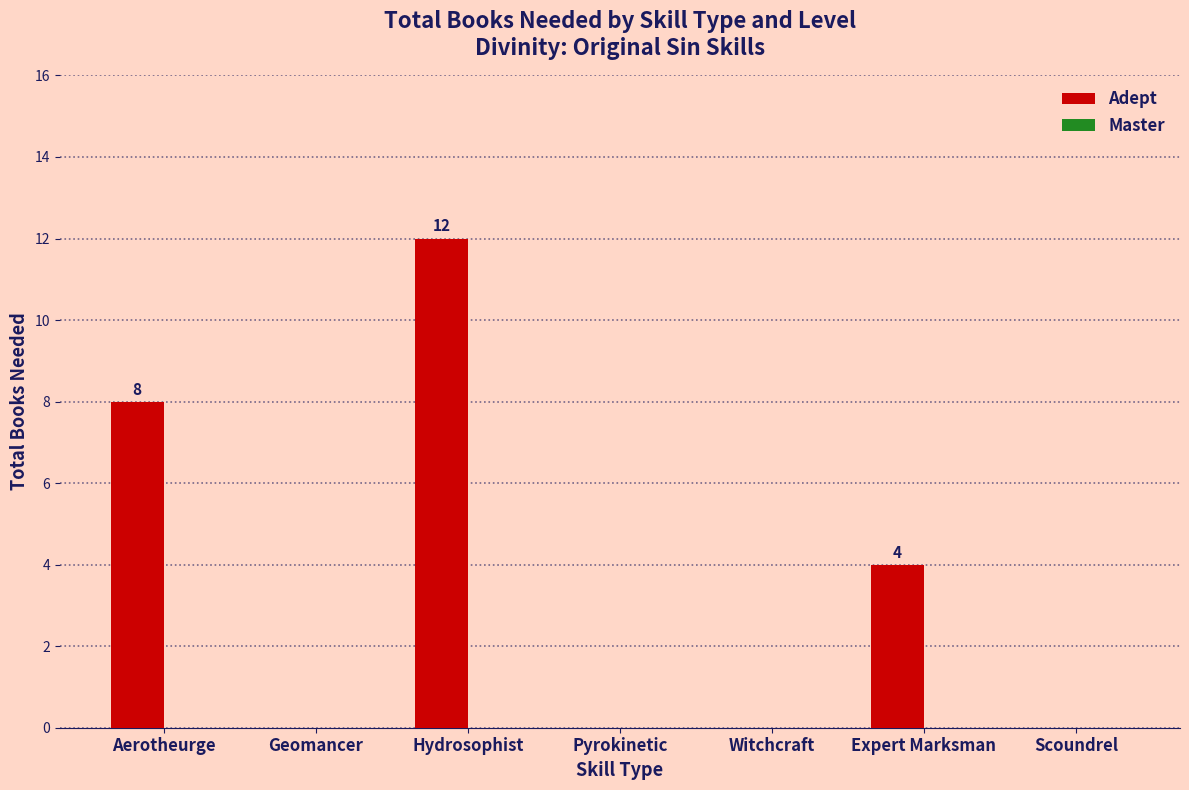

Reading left to right, transcribe all the data shown in this chart.

Aerotheurge=8	Geomancer=0	Hydrosophist=12	Pyrokinetic=0	Witchcraft=0	Expert Marksman=4	Scoundrel=0